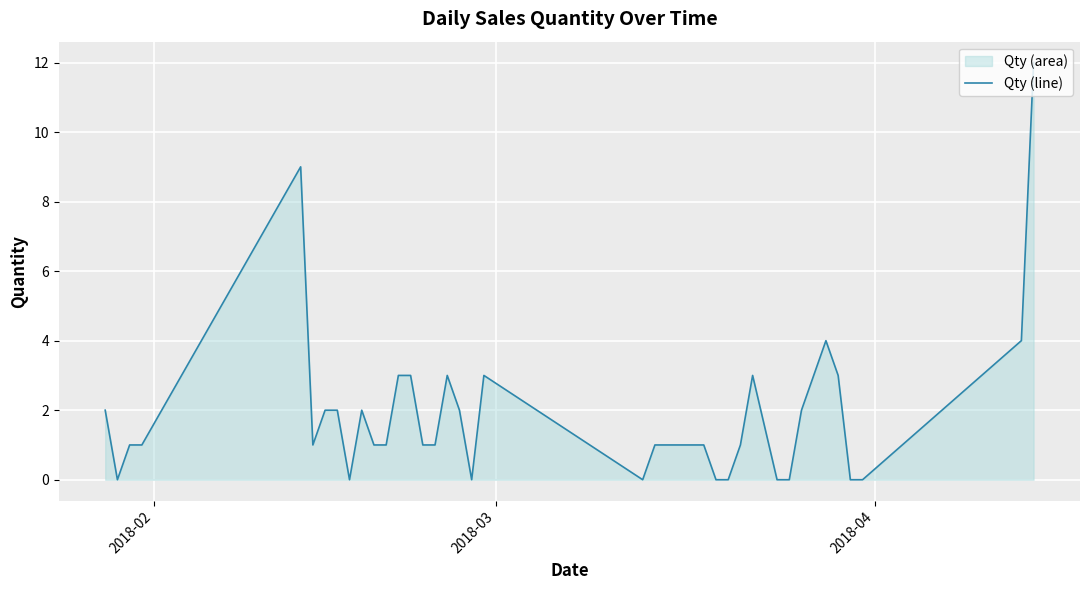

The chart shows a value of 2 at 11. True or false?

False